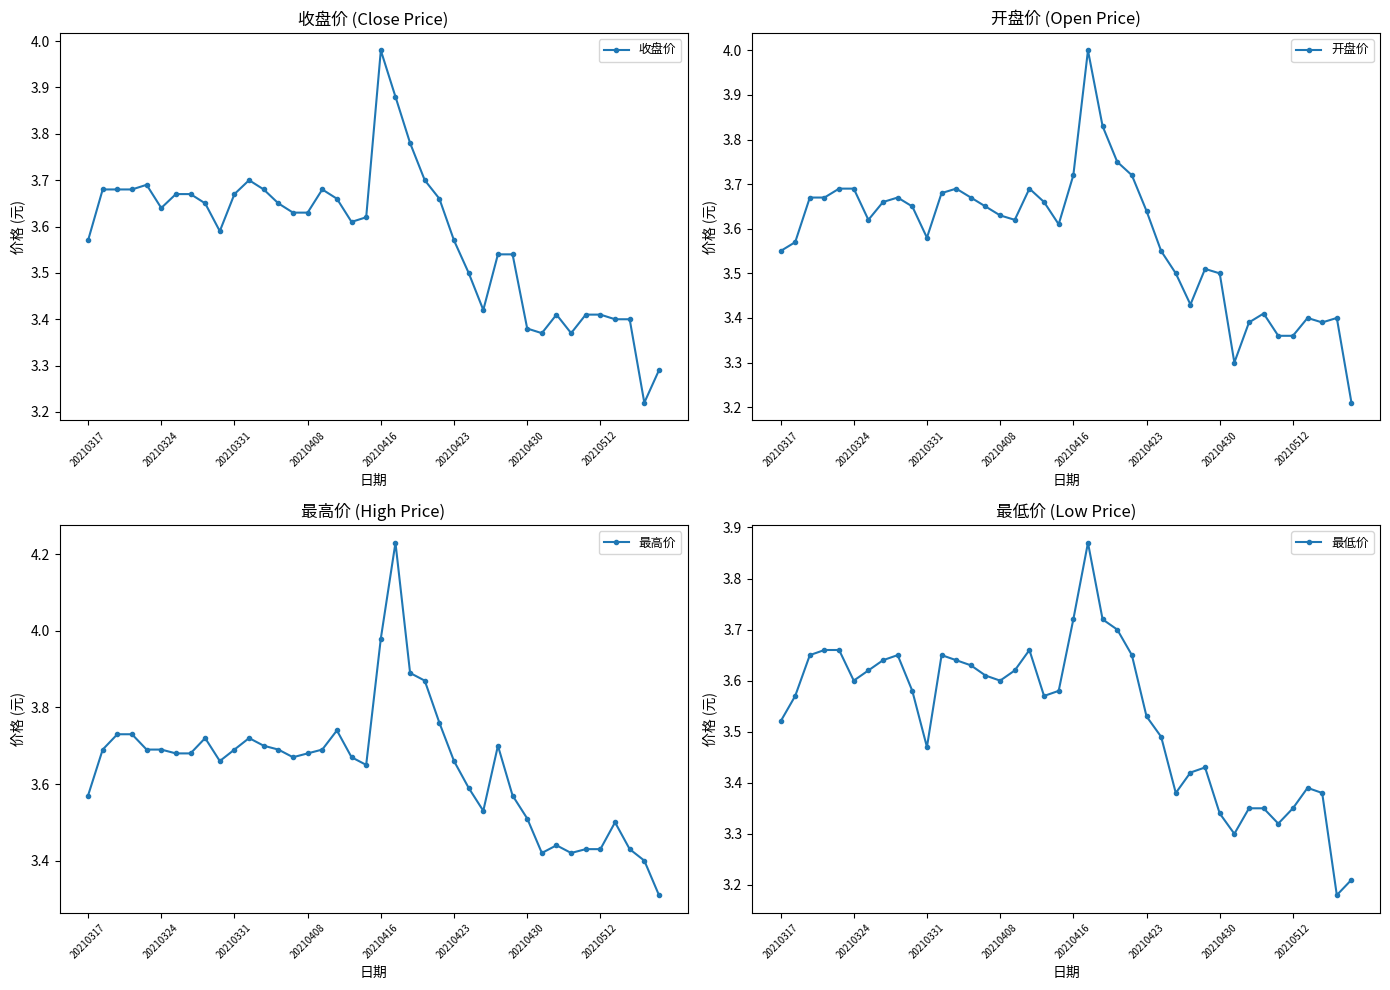

True or false: 开盘价 has a value of 5.6 at 20210512.

False